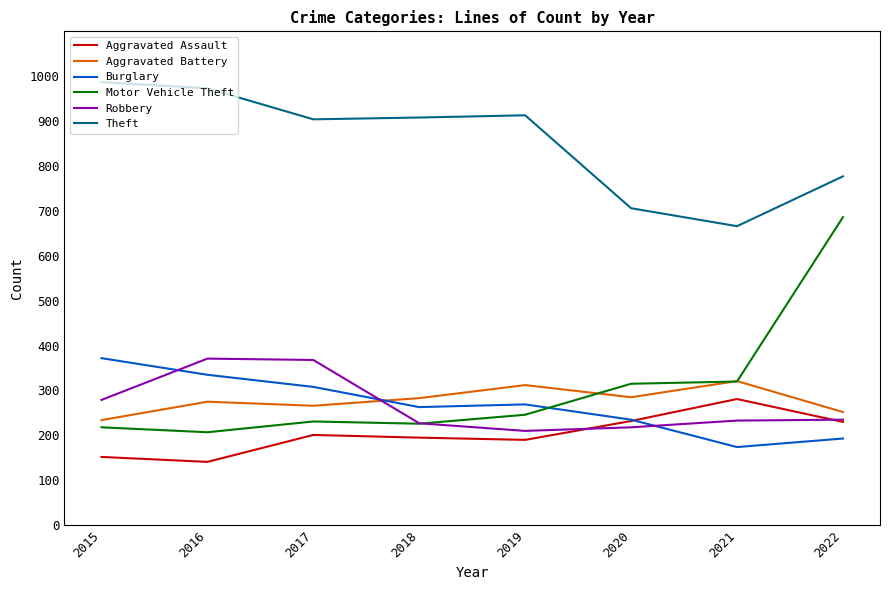

What is the minimum value for Robbery?

210